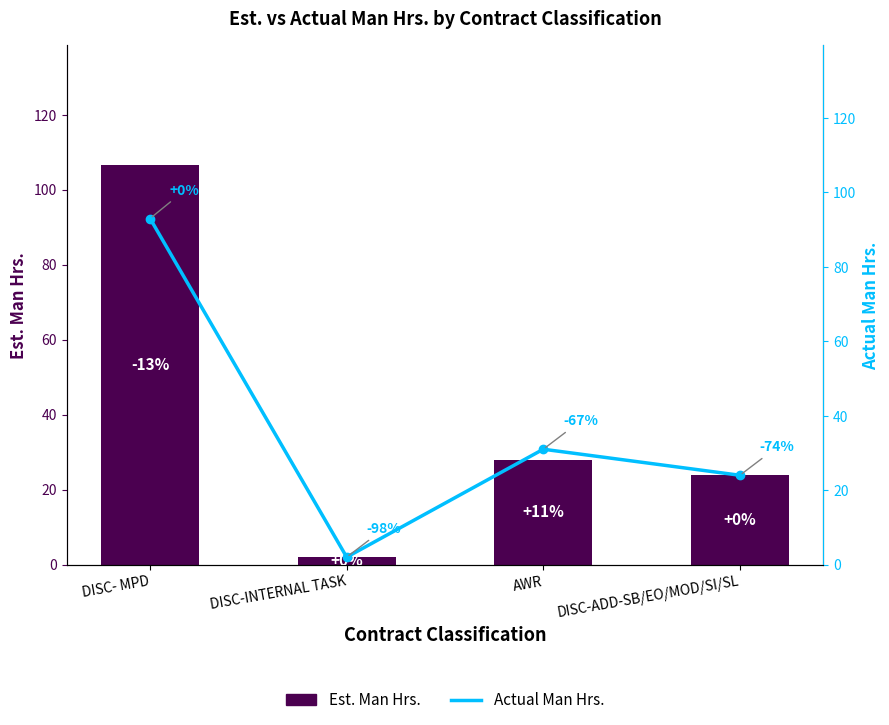

List the series in order of their peak value, lowest first.

Actual Man Hrs., Est. Man Hrs.